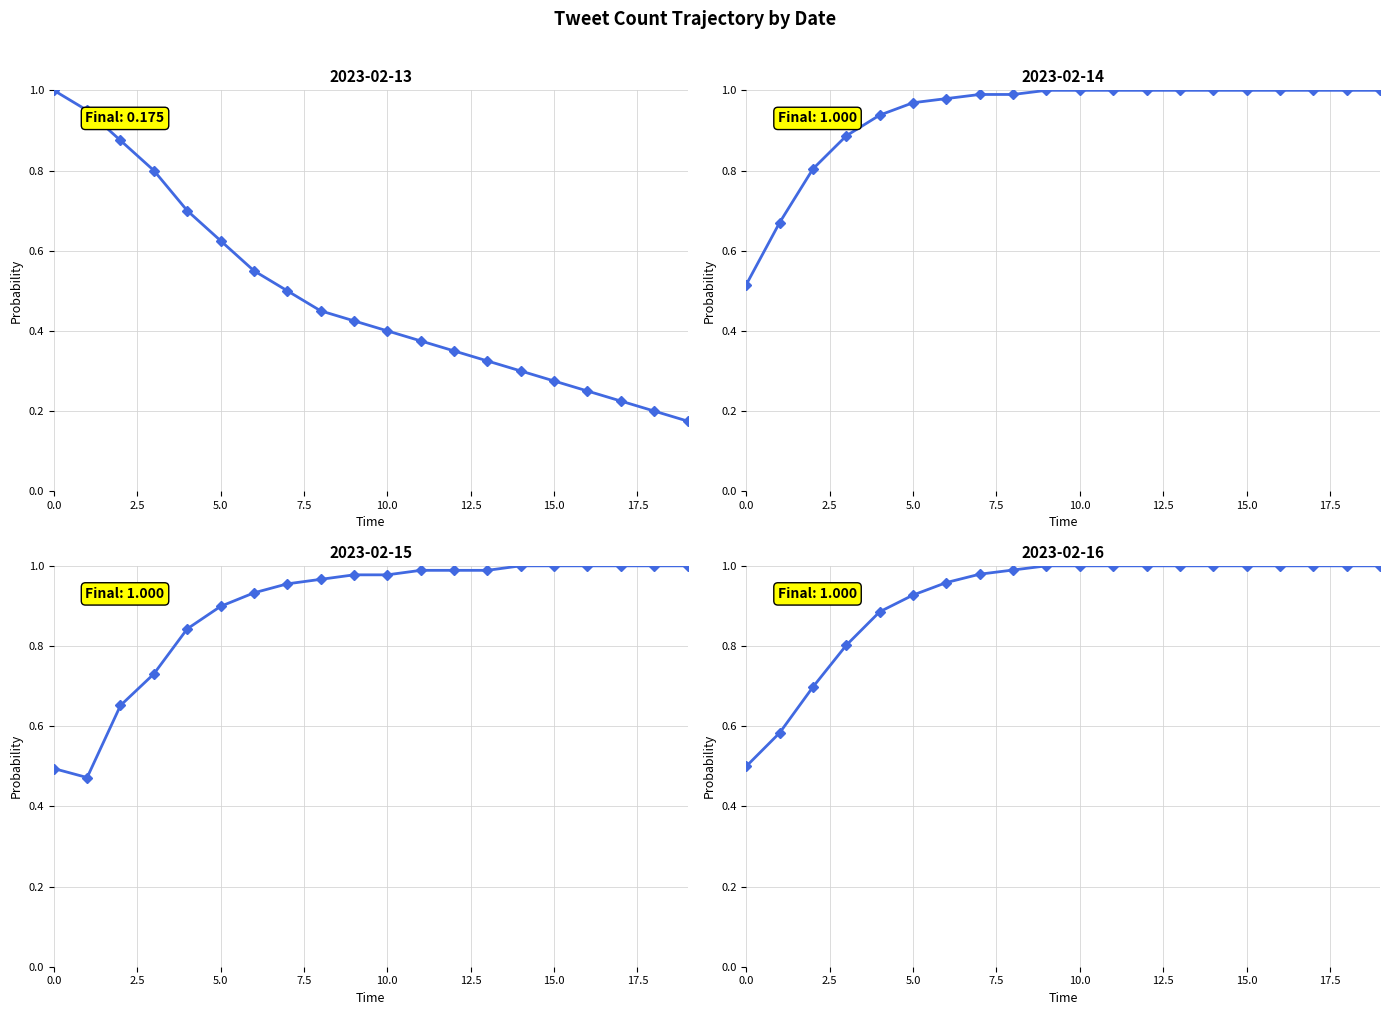

Which series changed the most between 4 and 11?

2023-02-13